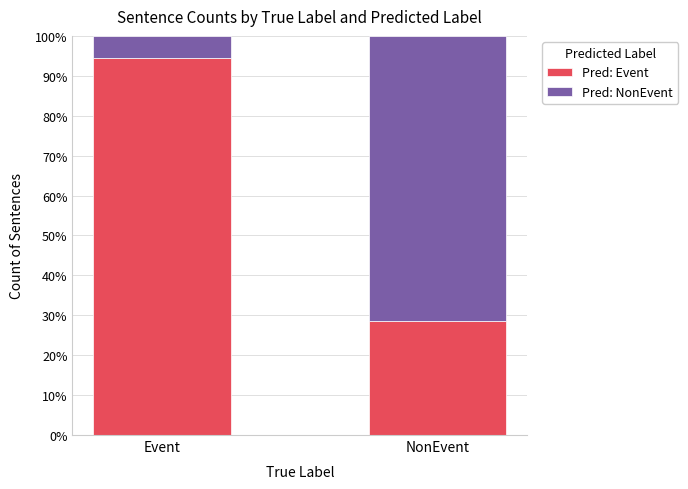

Reading right to left, what are the values for Pred: Event?

NonEvent=28.6	Event=94.4